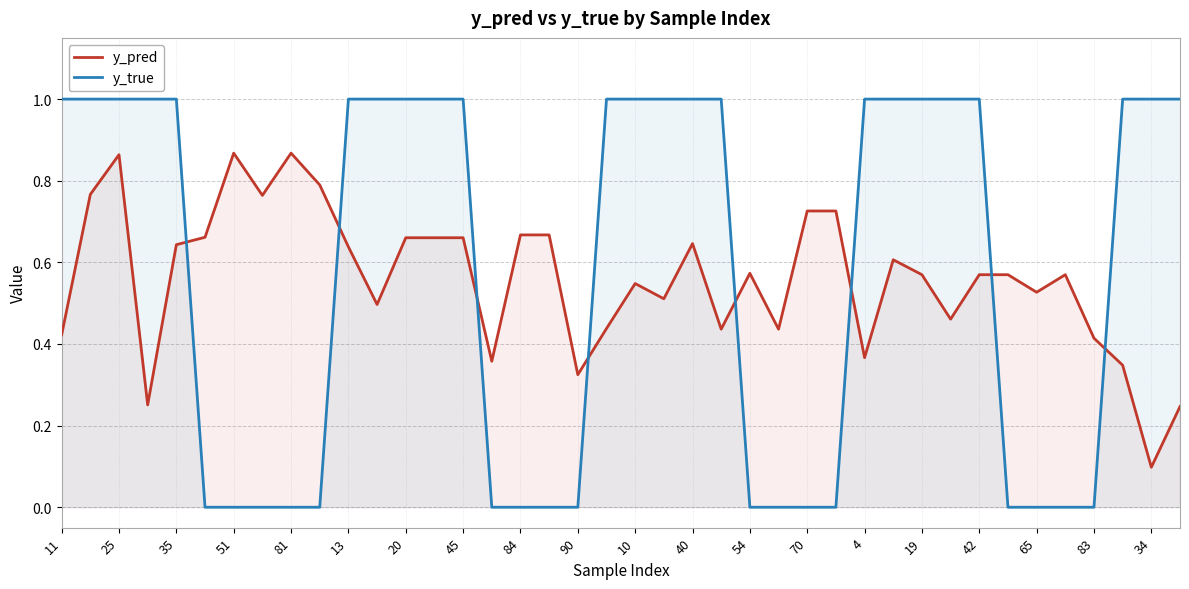

What is the difference between the maximum and minimum values in the y_pred series?

0.8